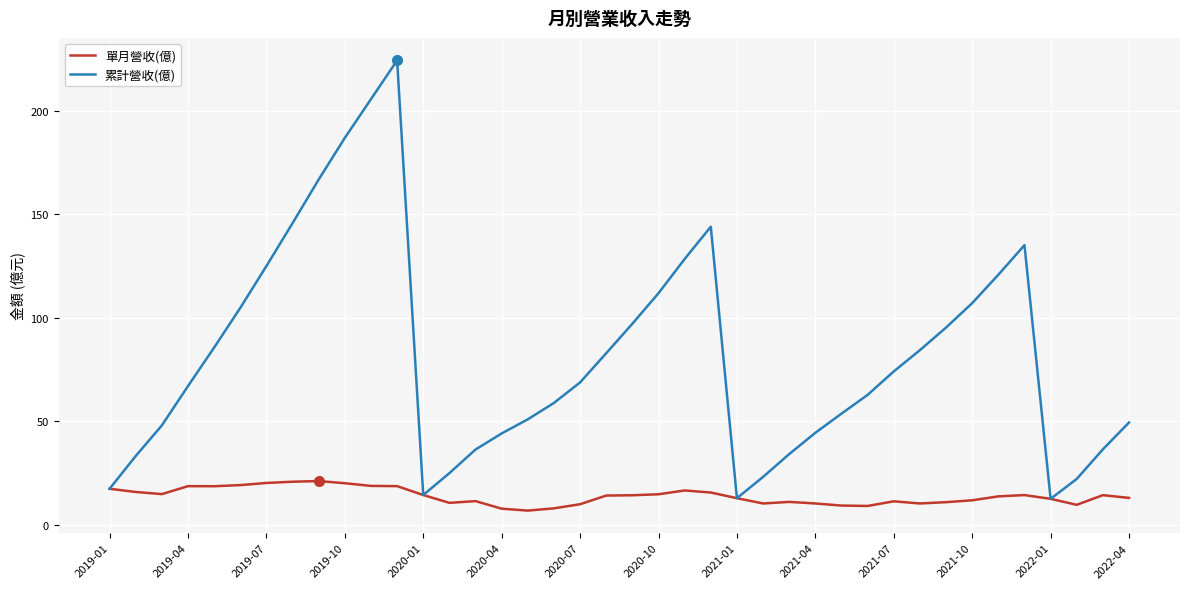

Does the chart have visible grid lines?

Yes